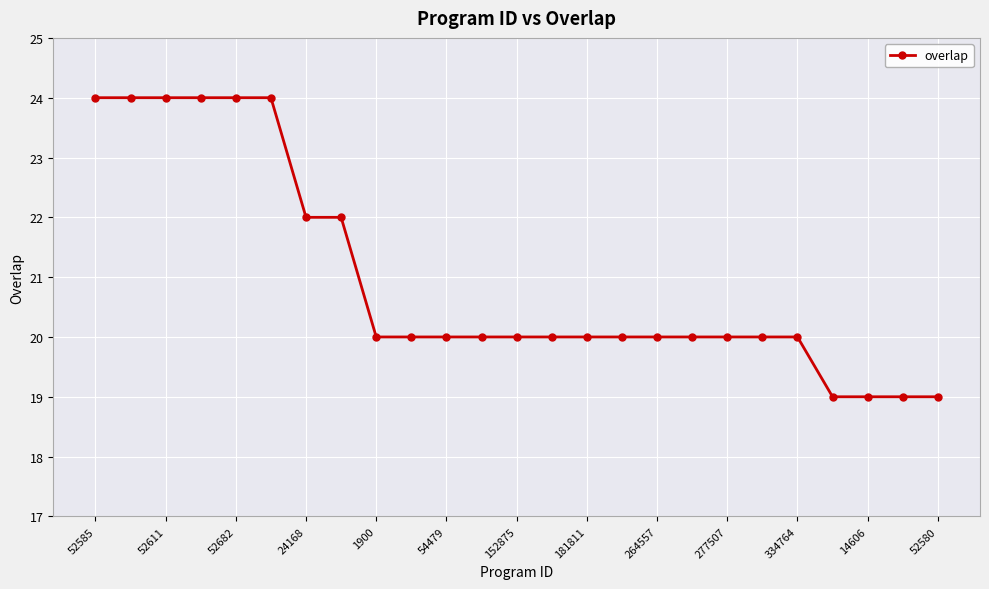

What is the maximum value shown in the chart?

24